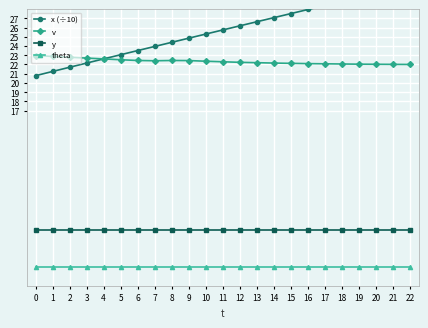

Does the chart display data point markers on the line(s)?

Yes